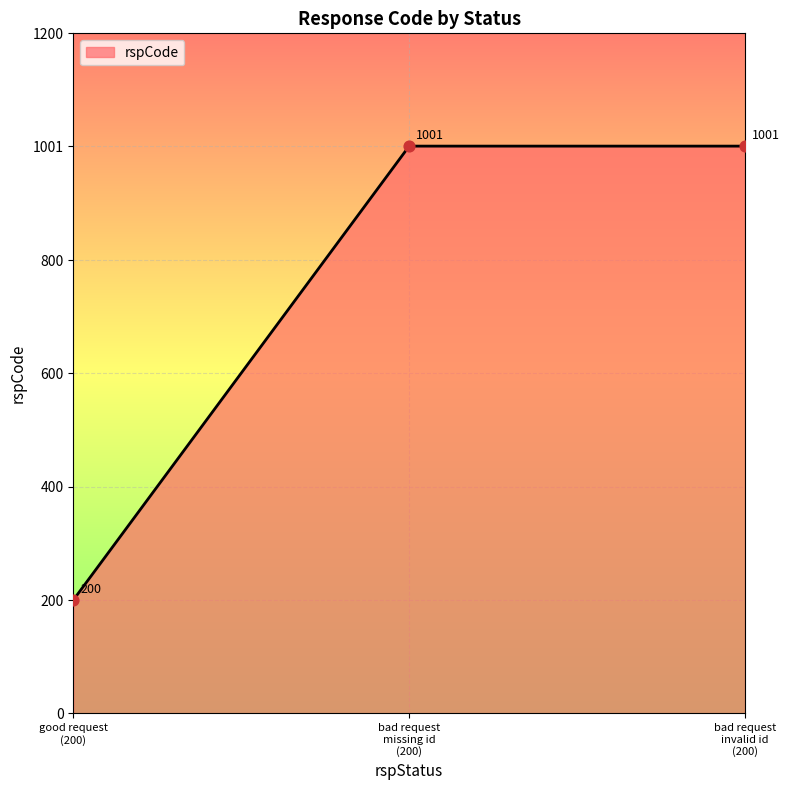

What is the ratio of the value at 200 to the value at 200?

5.0